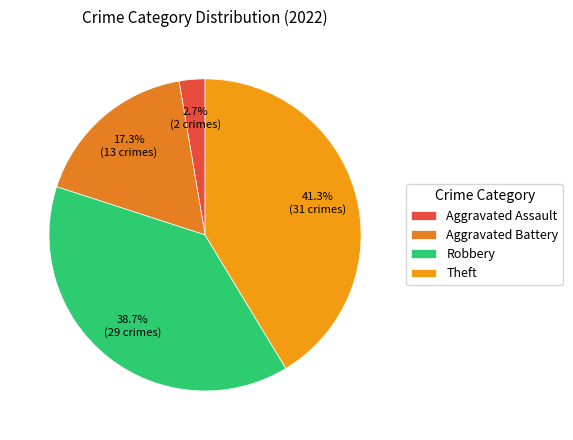

The Theft slice represents 41% of the pie. True or false?

True